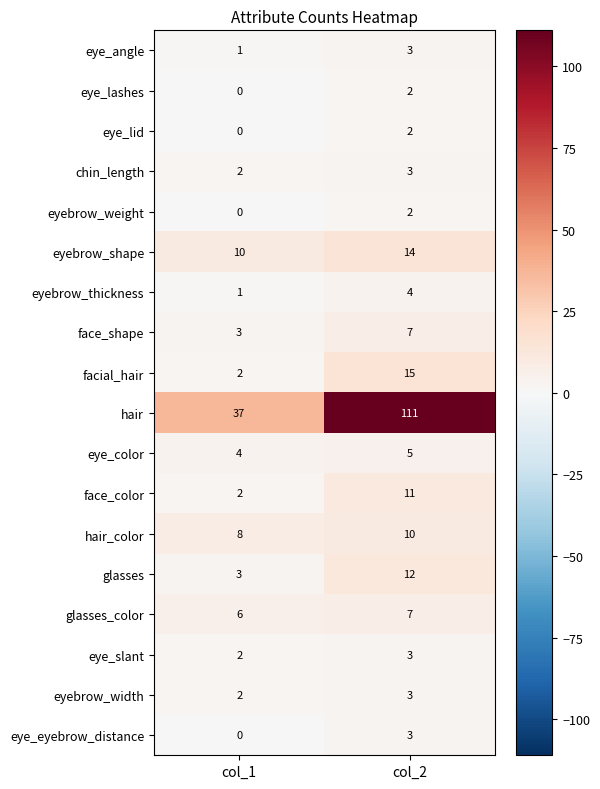

What value does the face_shape series have at col_1?

3